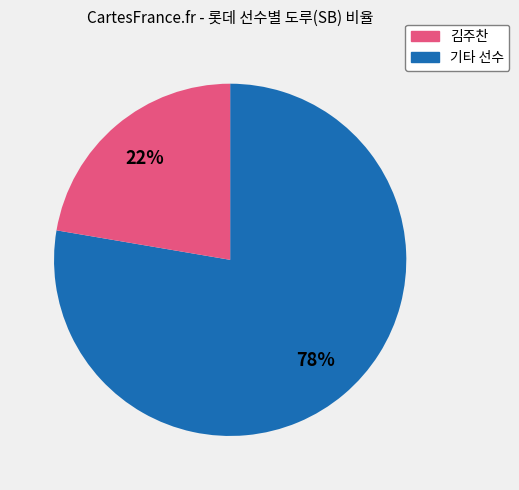

Does any single category account for the majority?

Yes